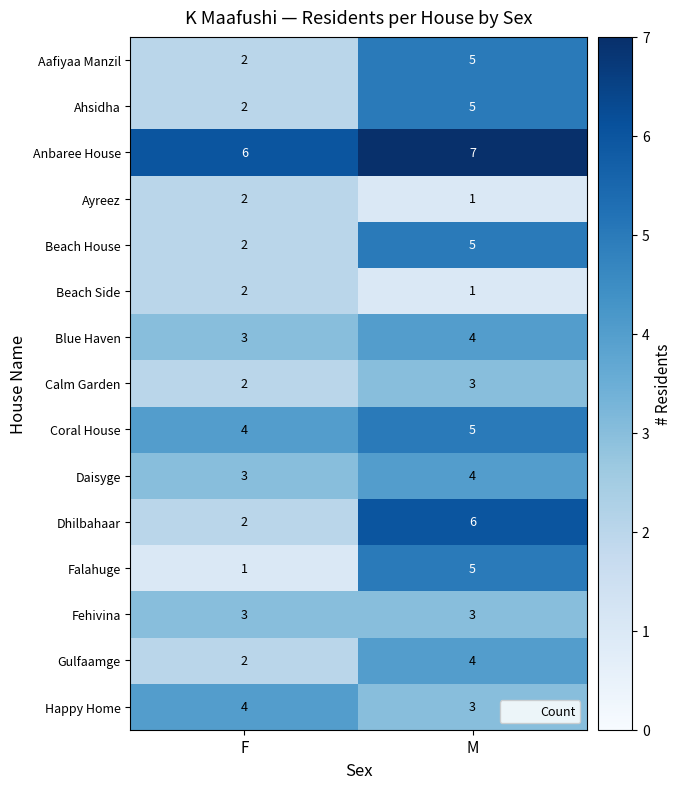

The value of Ayreez at F is 1. True or false?

False